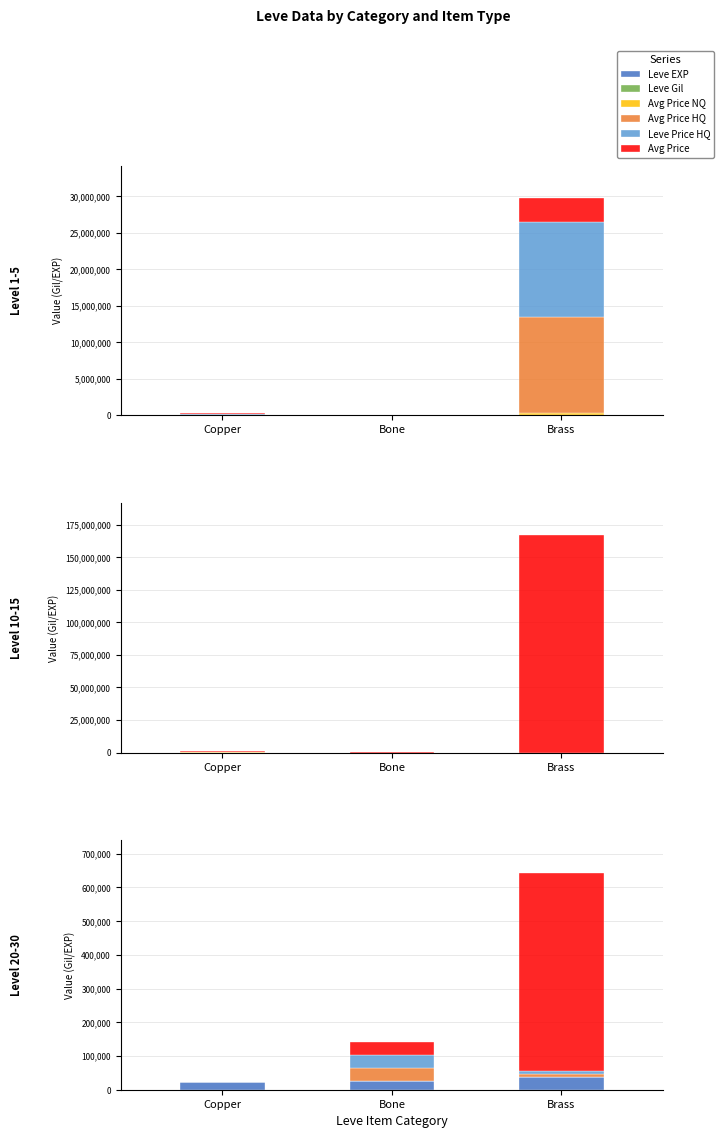

Which series has the largest range (max minus min)?

Avg Price